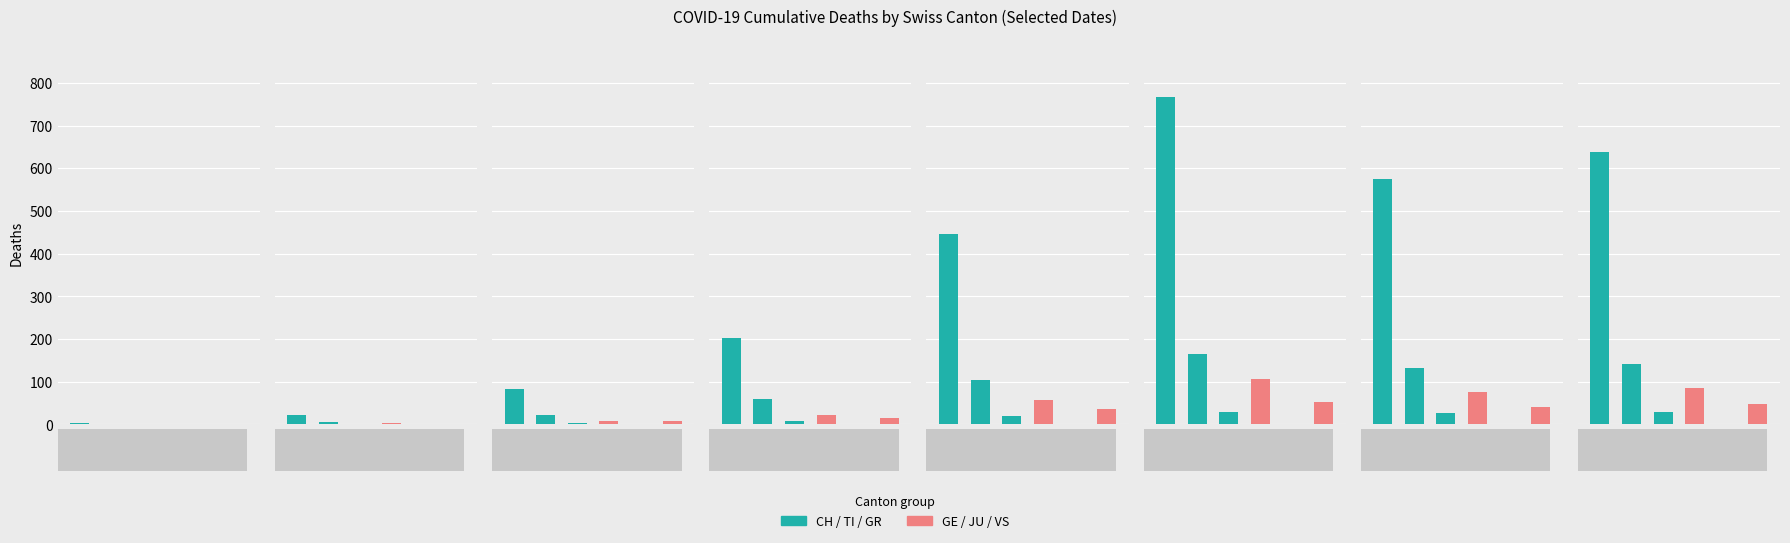

What is the maximum value shown in the chart?

767